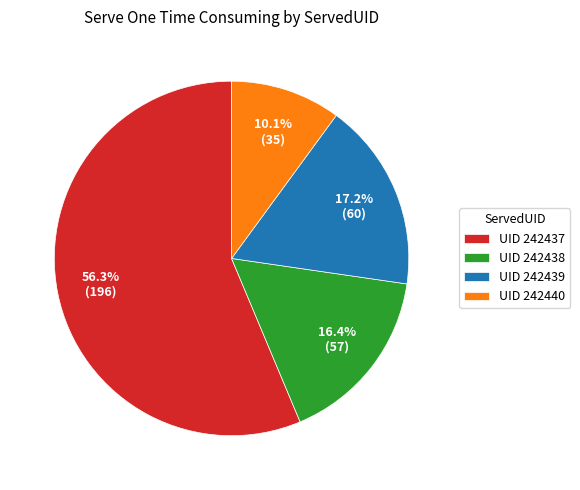

Is there any slice that represents more than half of the pie?

Yes